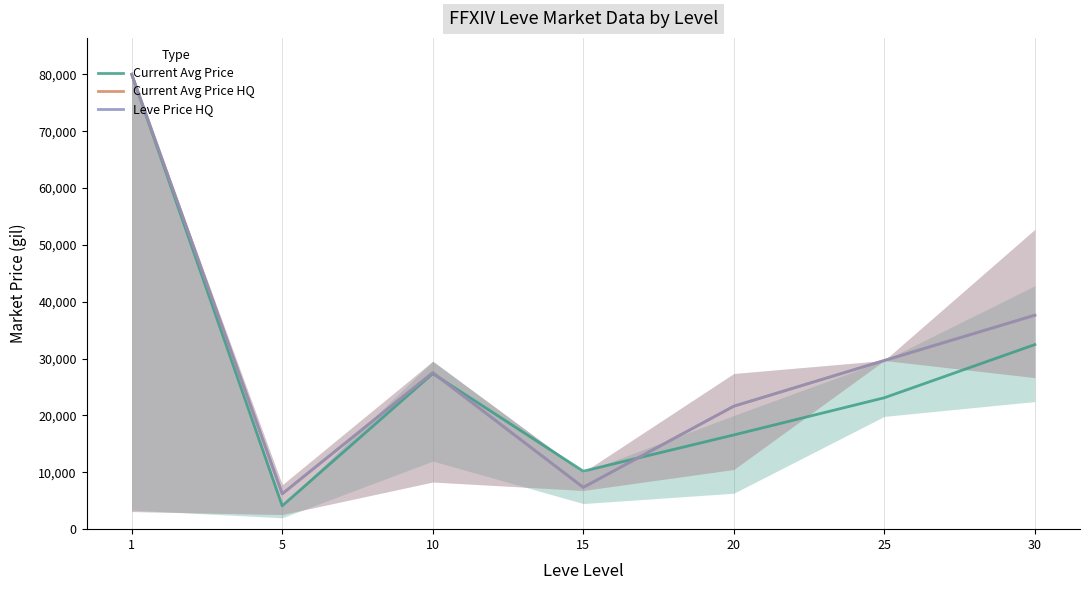

Between 25 and 1, which is larger?

1